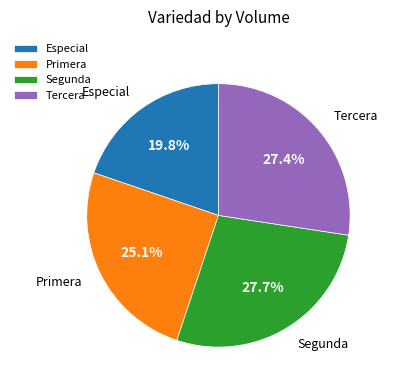

Is there any slice that represents more than half of the pie?

No